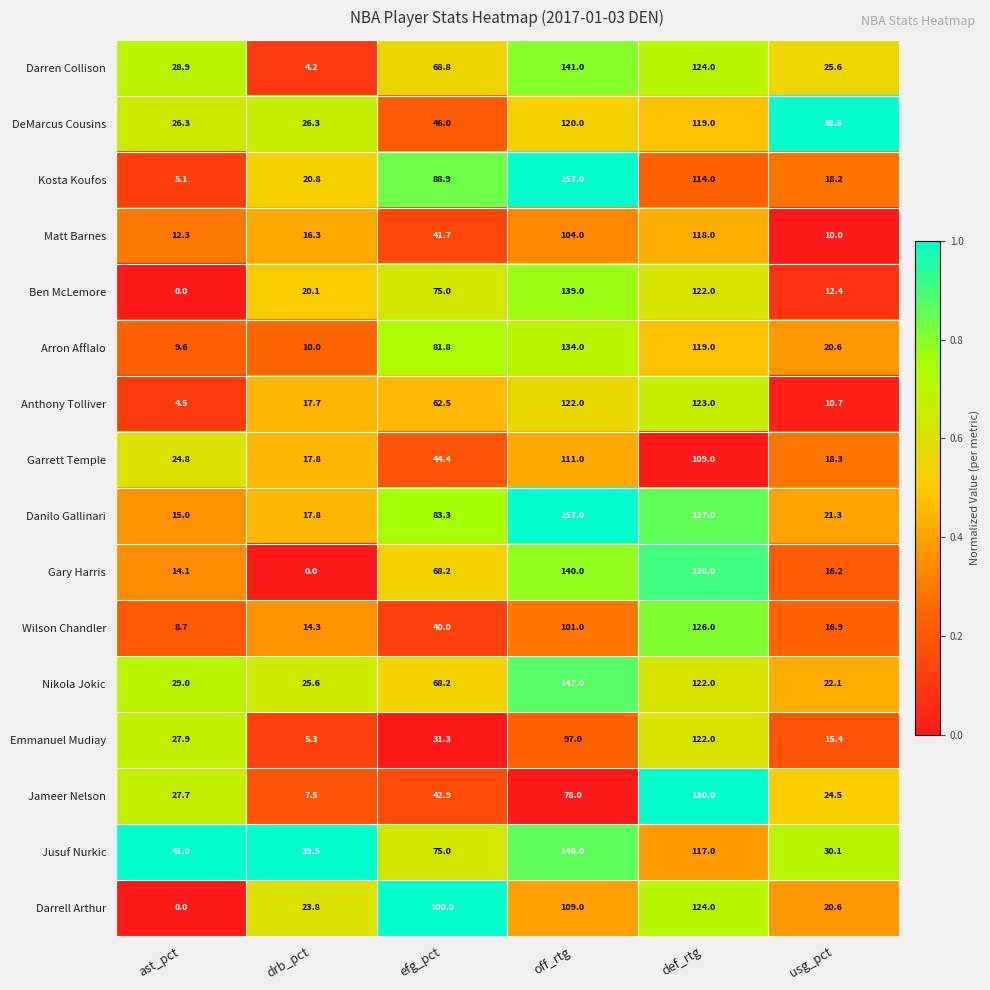

Which series has the widest spread of values?

Kosta Koufos